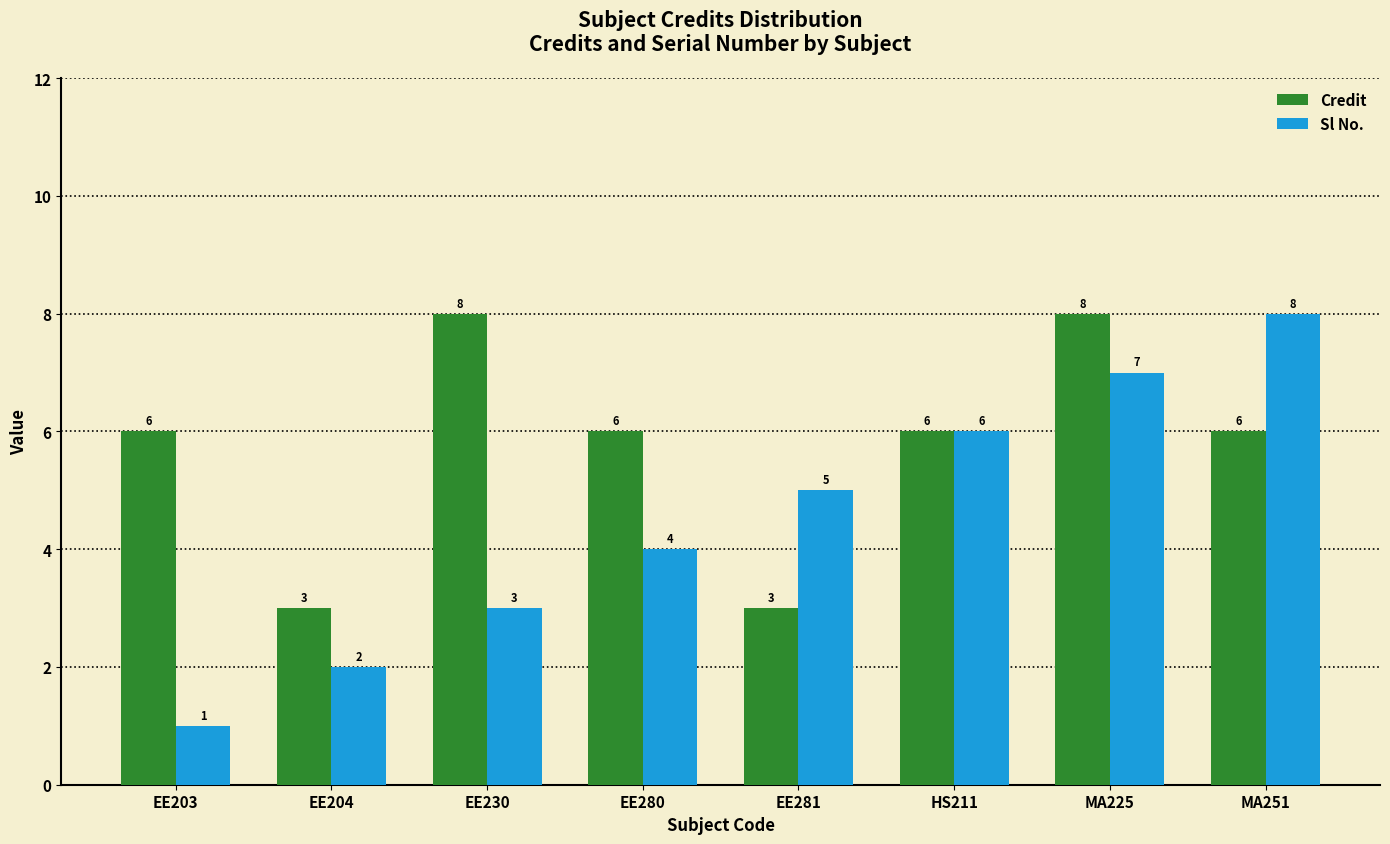

What are all the series names shown in the legend?

Credit, Sl No.